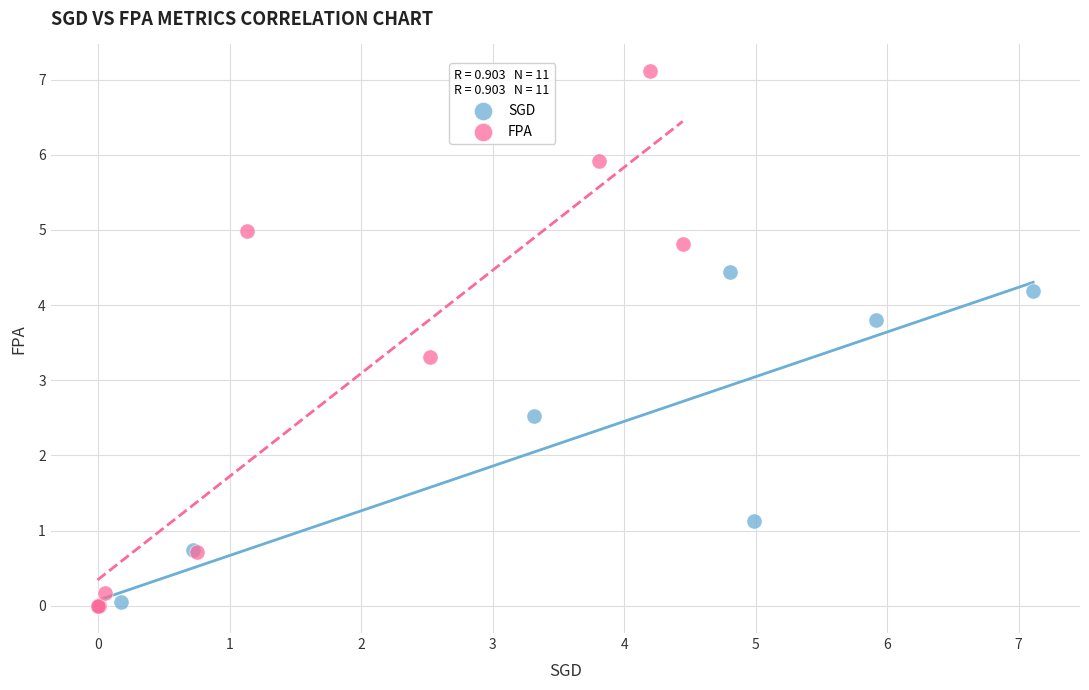

What are all the series names shown in the legend?

SGD, FPA